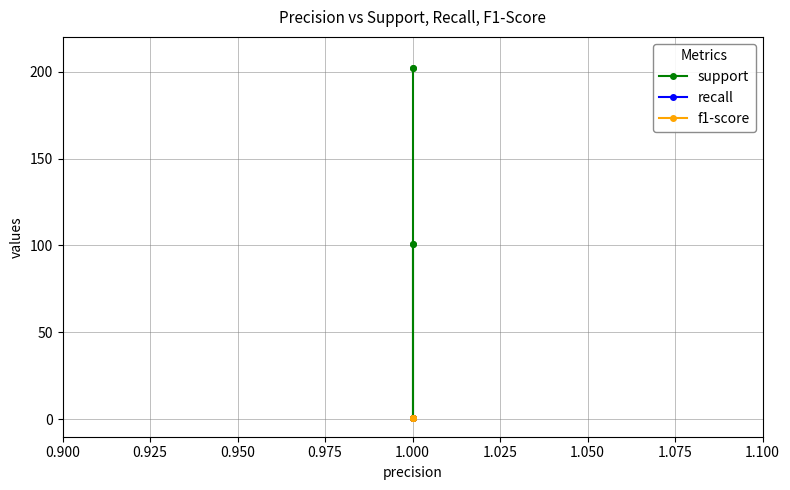

What is the value of the recall point at the 4th from the left?

1